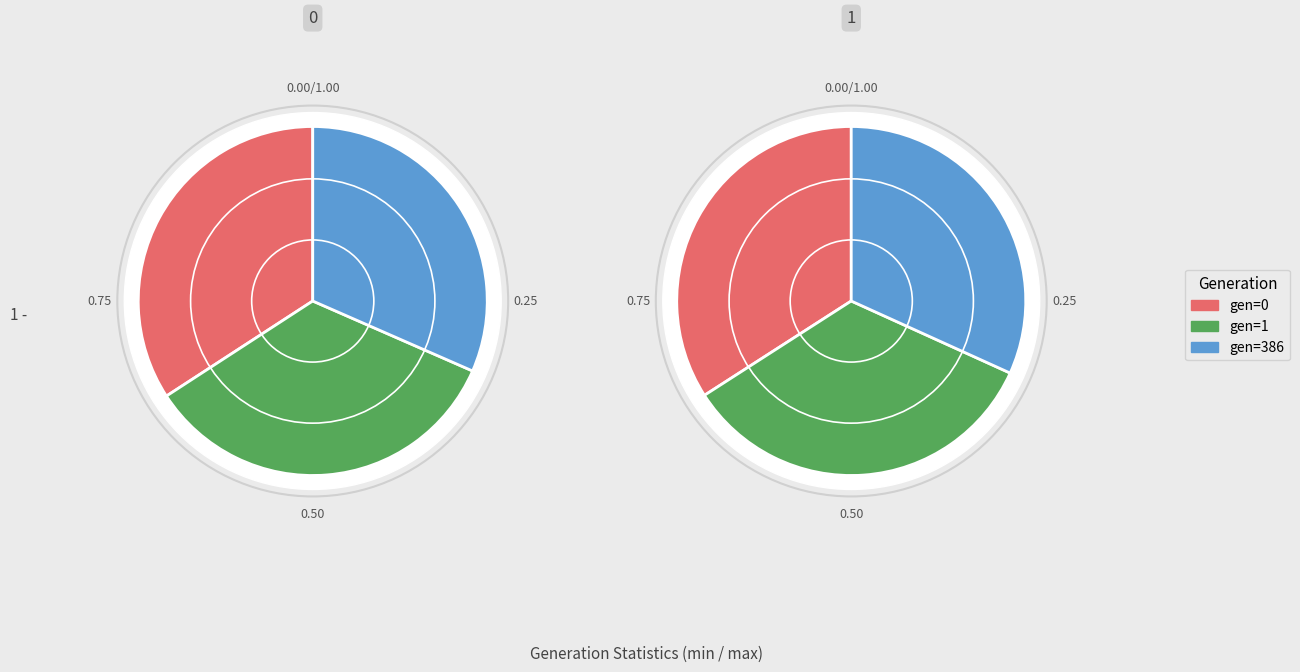

Does any single category account for the majority?

No